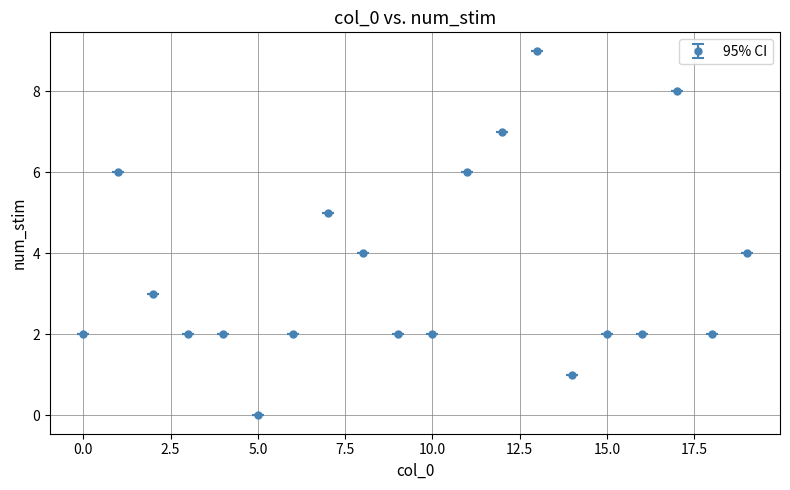

What is the difference between the maximum and second lowest values?

8